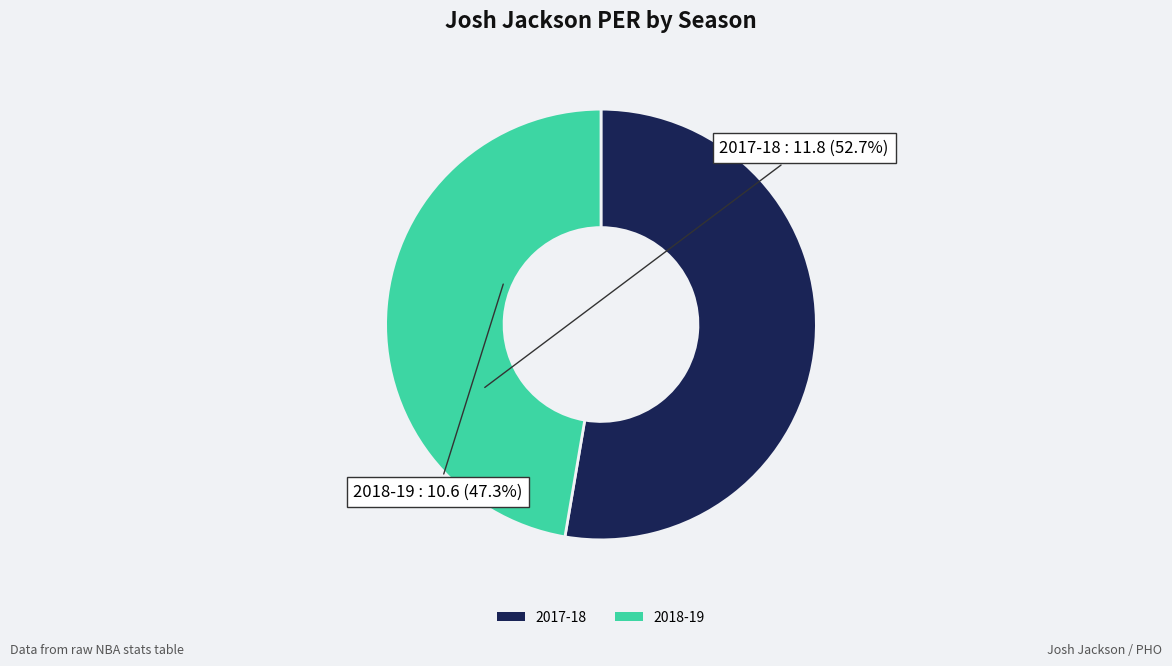

True or false: 2017-18 accounts for 53% of the total.

True